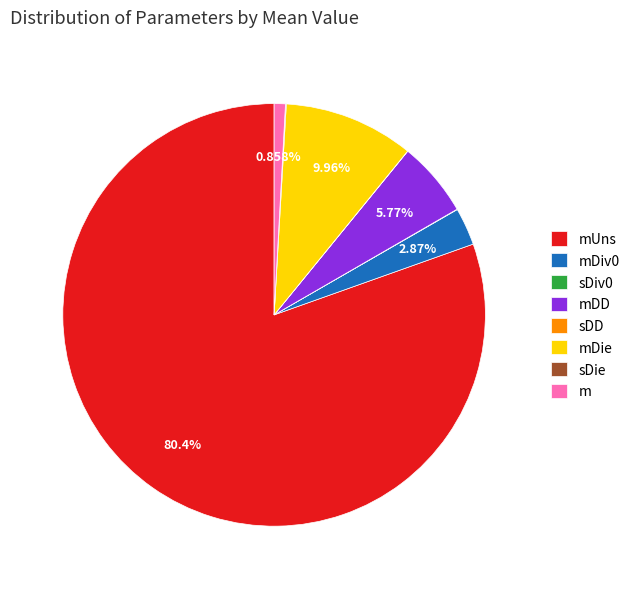

Between mUns and mDiv0, which is larger?

mUns